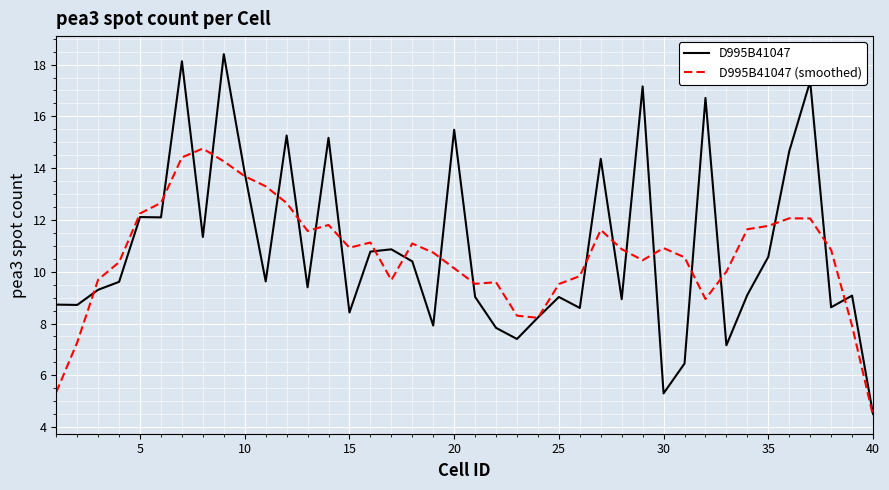

Which series has the largest range (max minus min)?

D995B41047